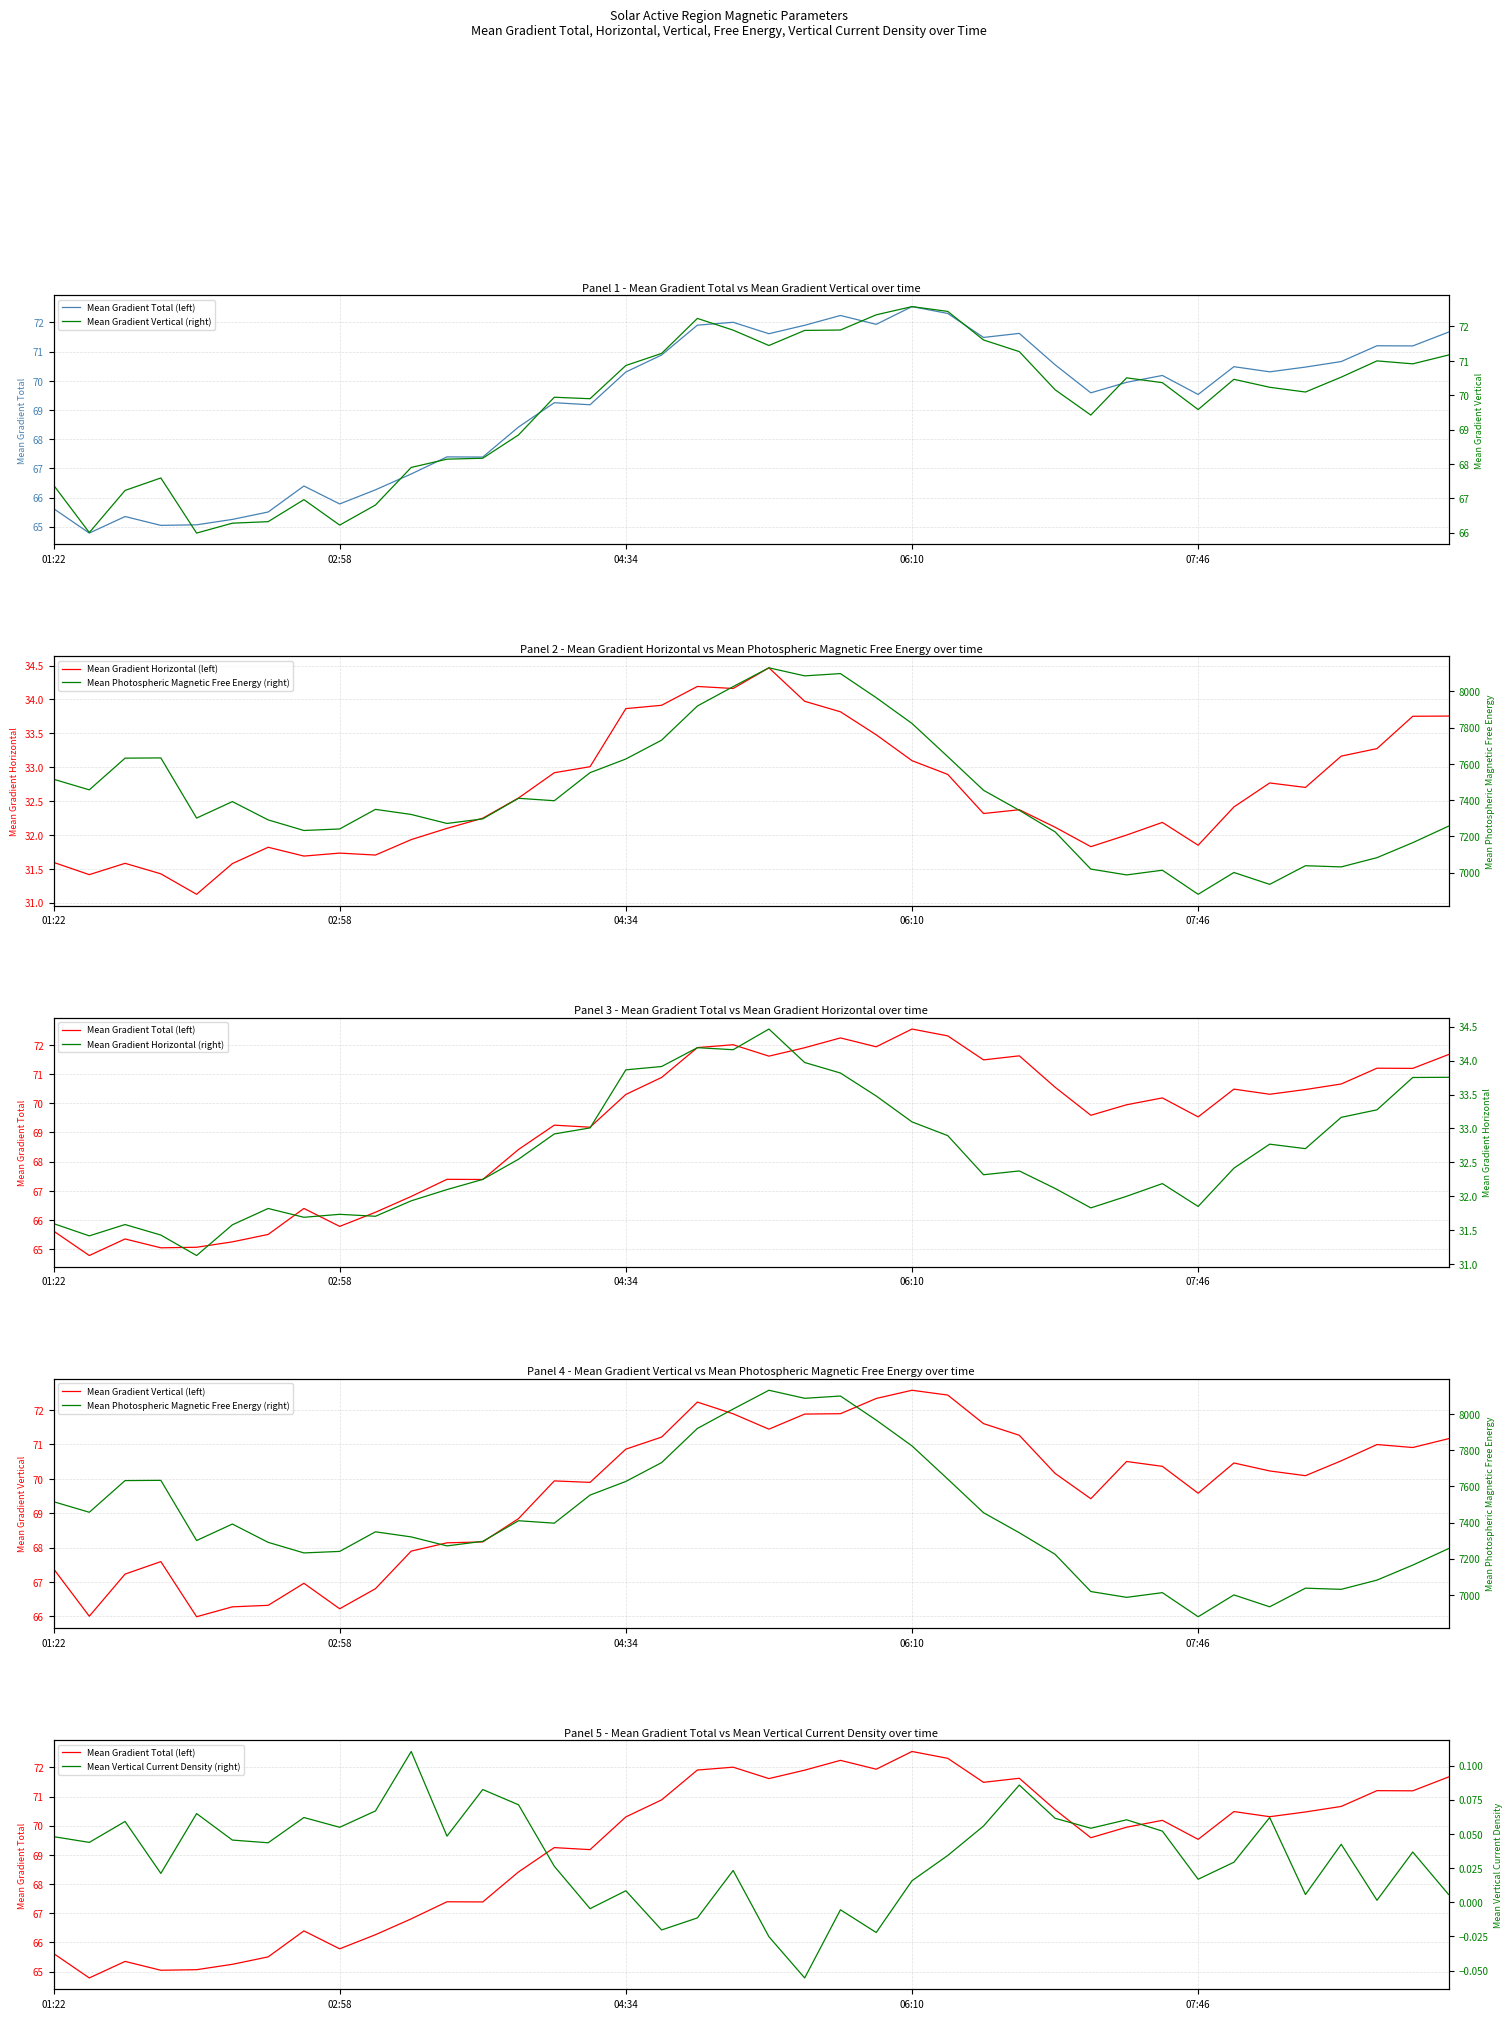

The Mean Gradient Horizontal (left) series shows 51.4 at 01:22. True or false?

False